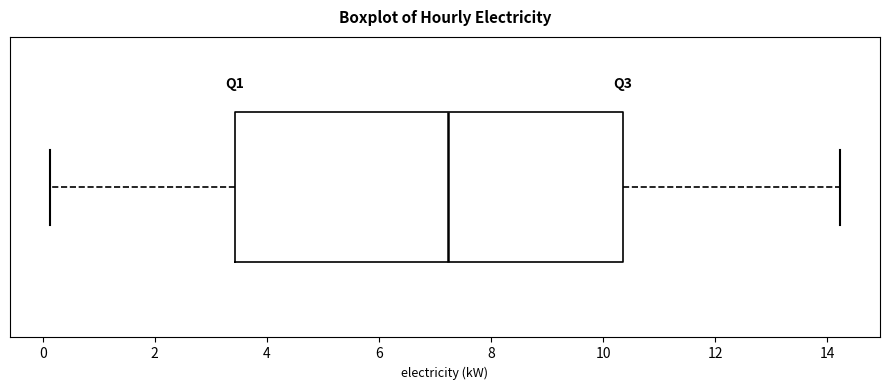

Where is the right edge of the box on the x-axis? The values are not printed on the chart, so give them approximately, as read against the axis.

10.4